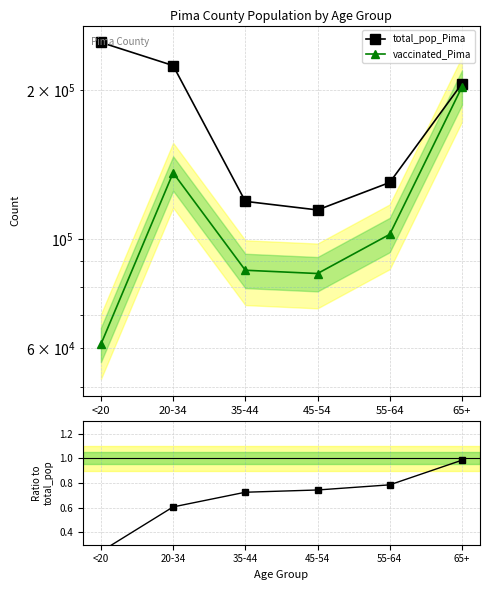

Where is the first local minimum for vaccinated_Pima?

45-54